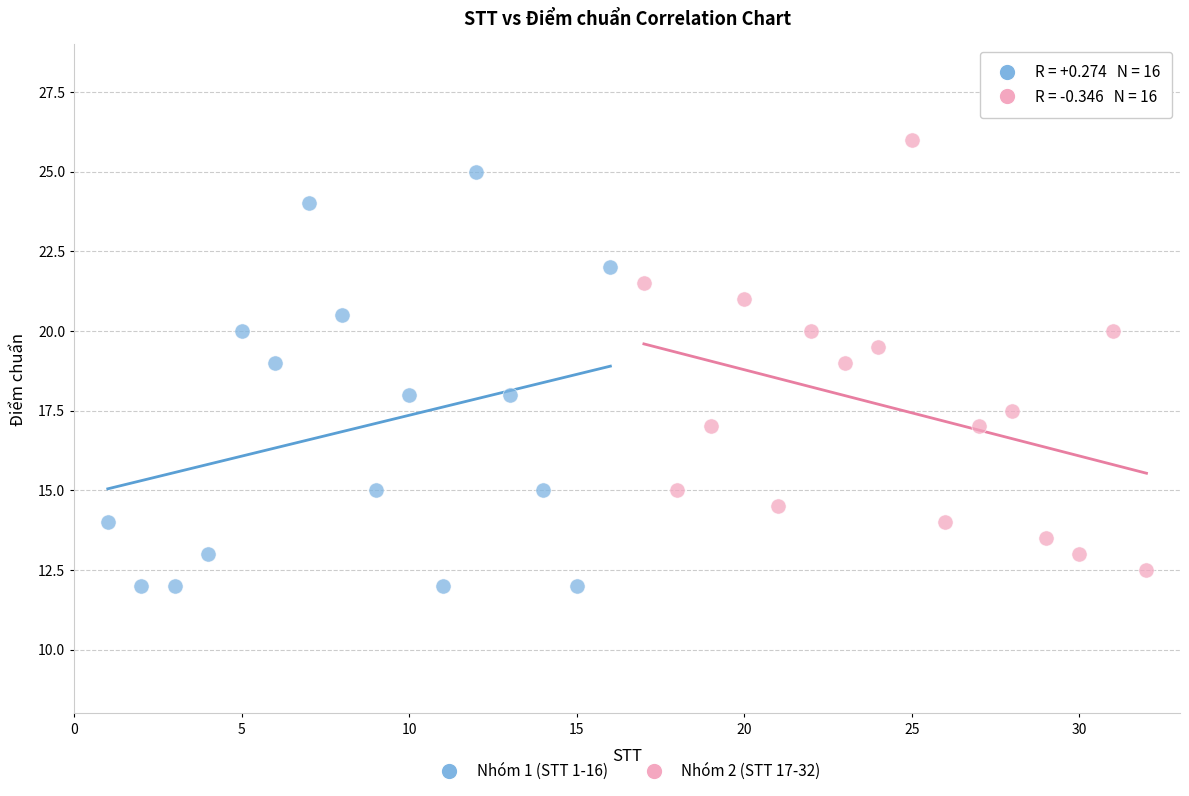

Which series contains the lowest Y value?

Nhóm 1 (STT 1-16)